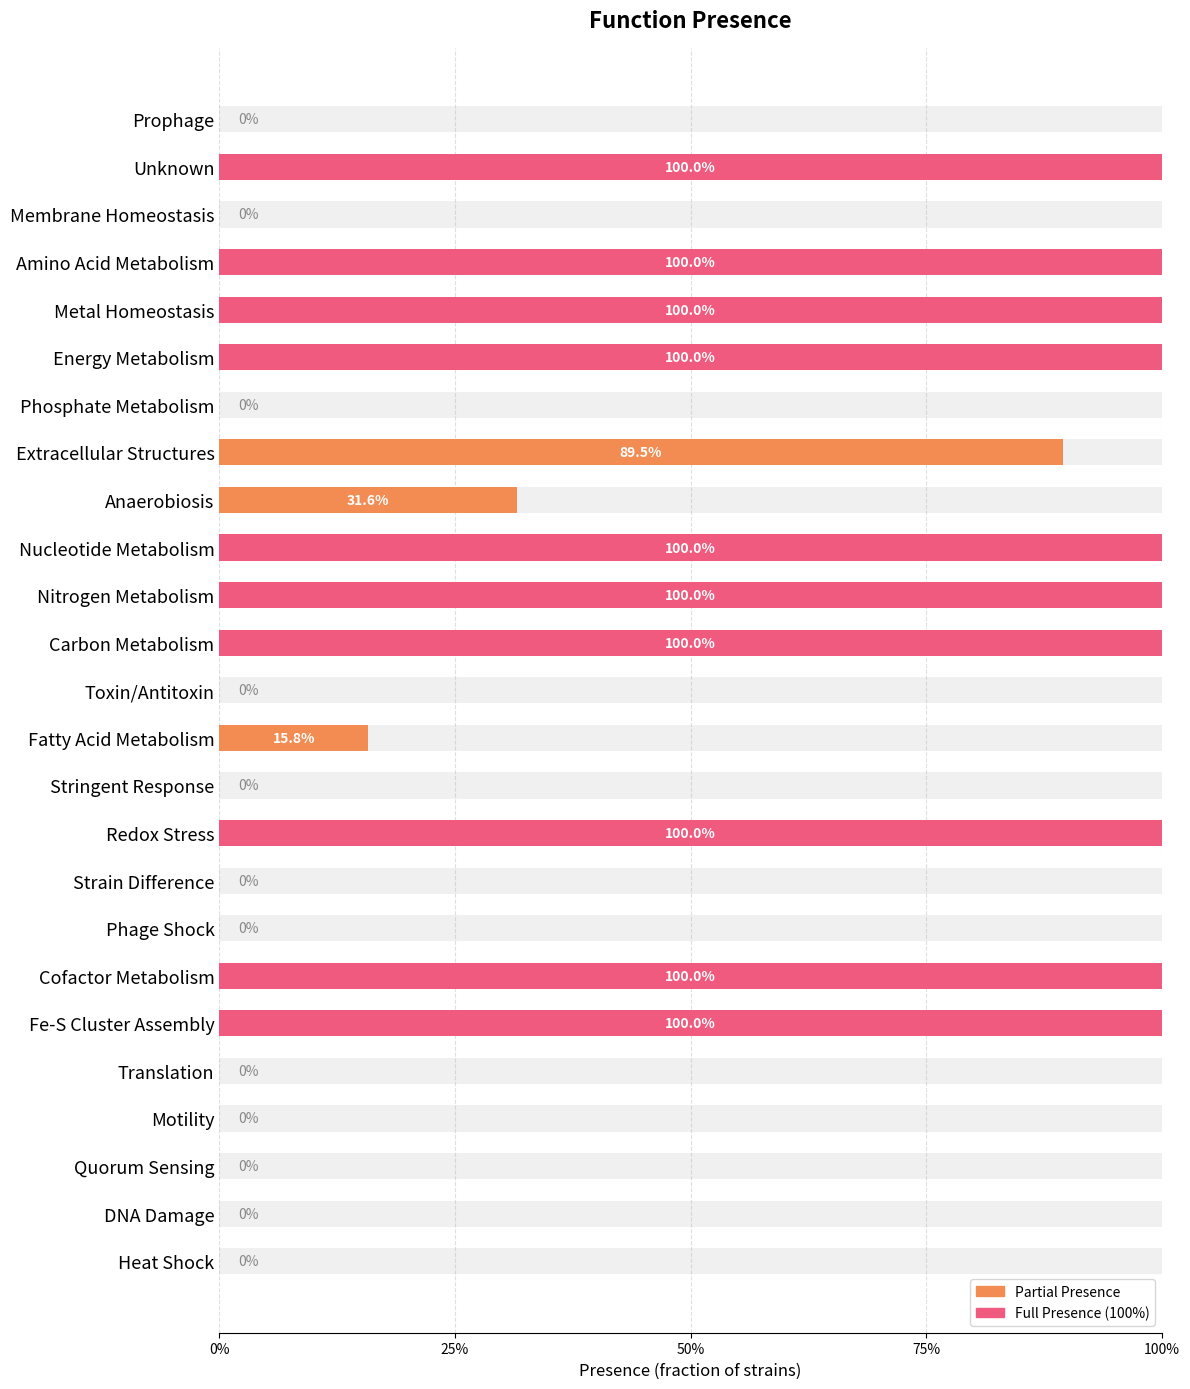

What is the difference between the values at Motility and Anaerobiosis?

0.3